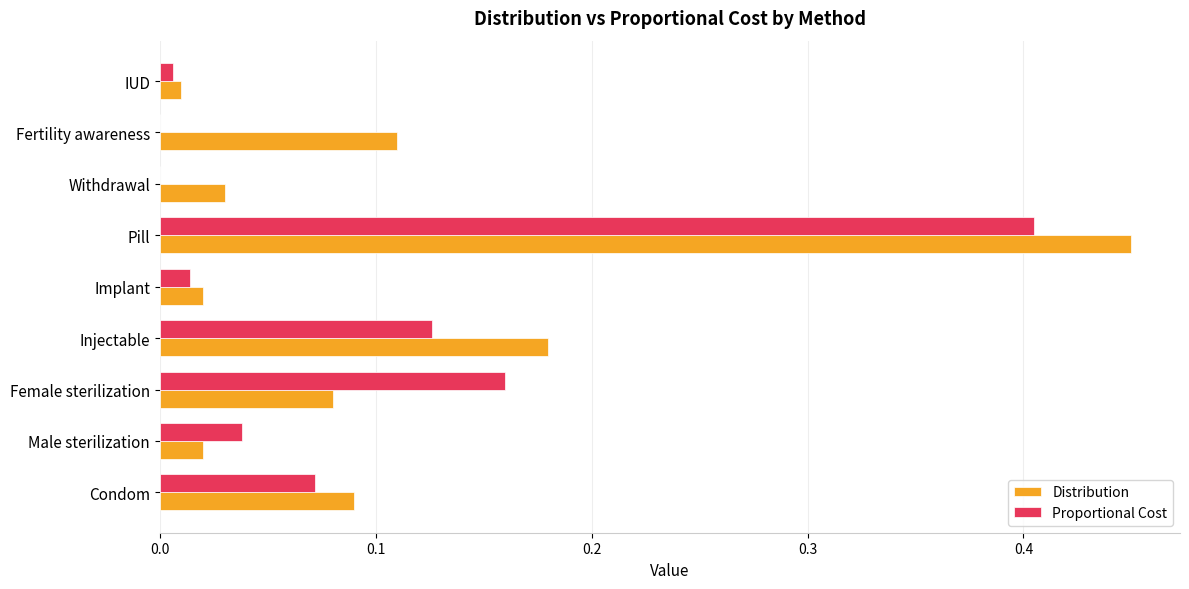

Which series has the largest range (max minus min)?

Distribution